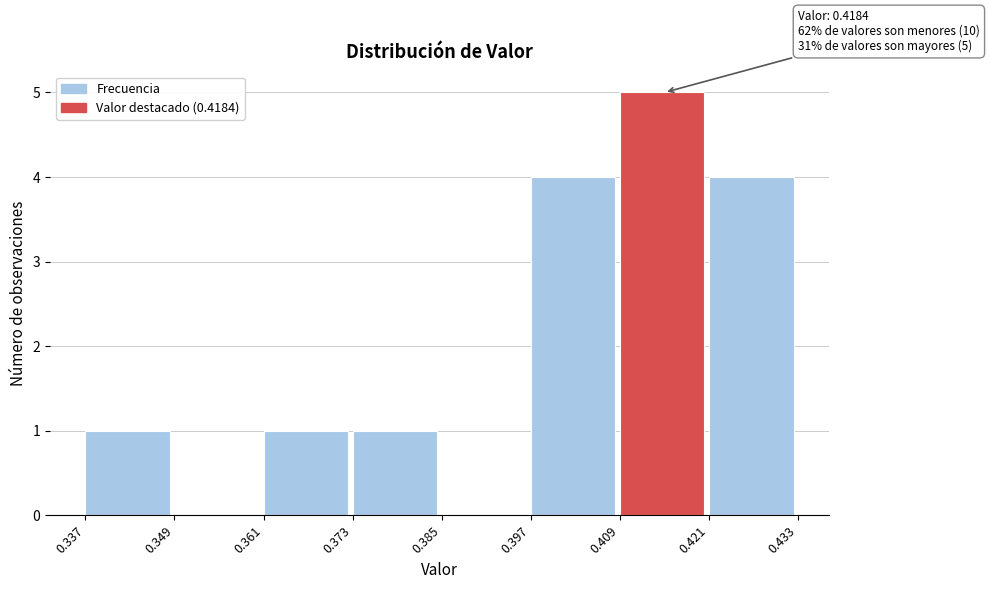

Which range on the x-axis has the tallest bar?

0.409 to 0.421